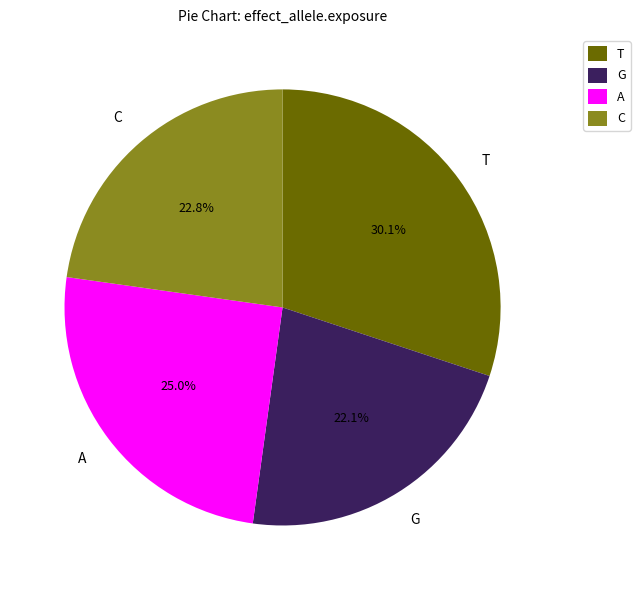

Does G account for over 50% of the chart?

No